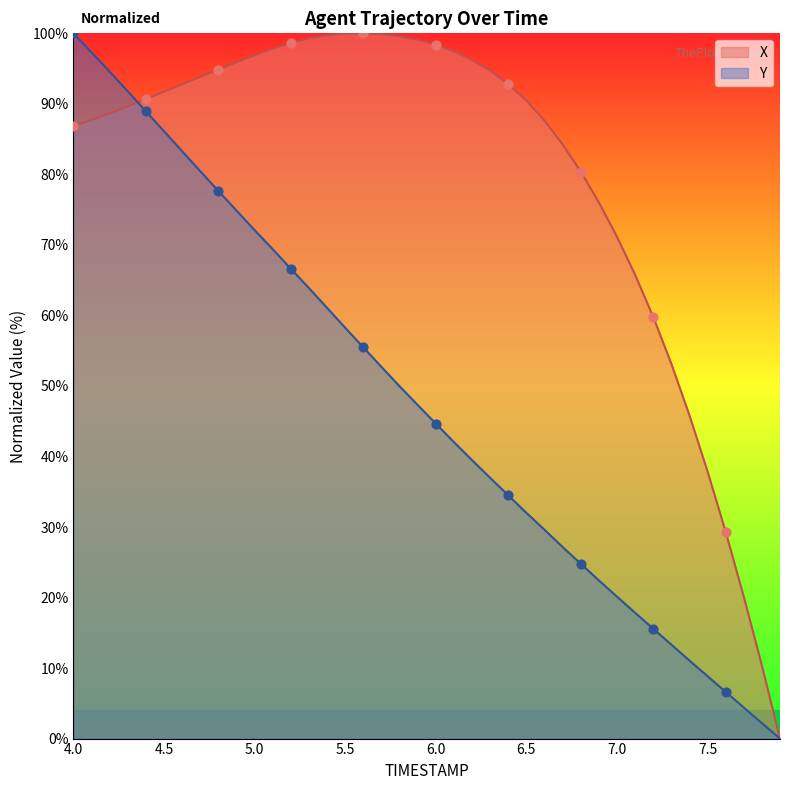

Which series has the largest total across all categories?

X